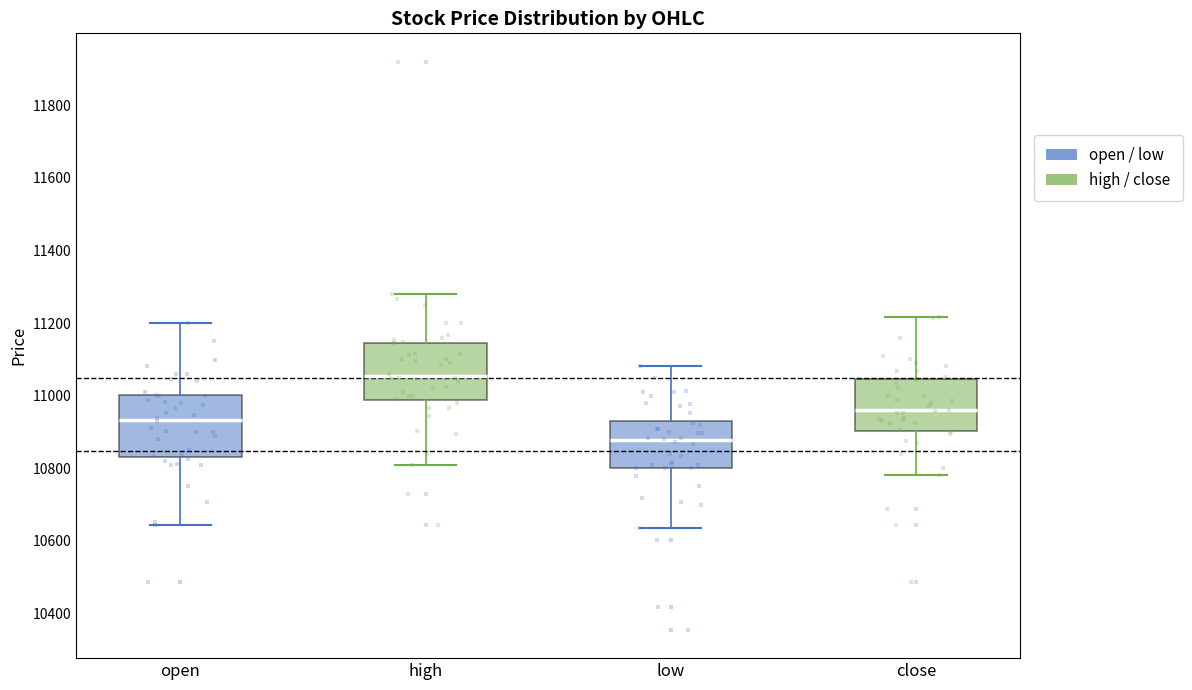

Reading left to right, transcribe this box plot: for each box, give where its median line is, the range the box spans, and where its two whiskers end, as read against the y-axis. The values are not printed on the chart, so give them approximately, as read against the axis.

open: median 10940, box 10840 to 11000, whiskers 10640 to 11200
high: median 11060, box 10980 to 11140, whiskers 10800 to 11280
low: median 10880, box 10800 to 10940, whiskers 10640 to 11080
close: median 10960, box 10900 to 11040, whiskers 10780 to 11220